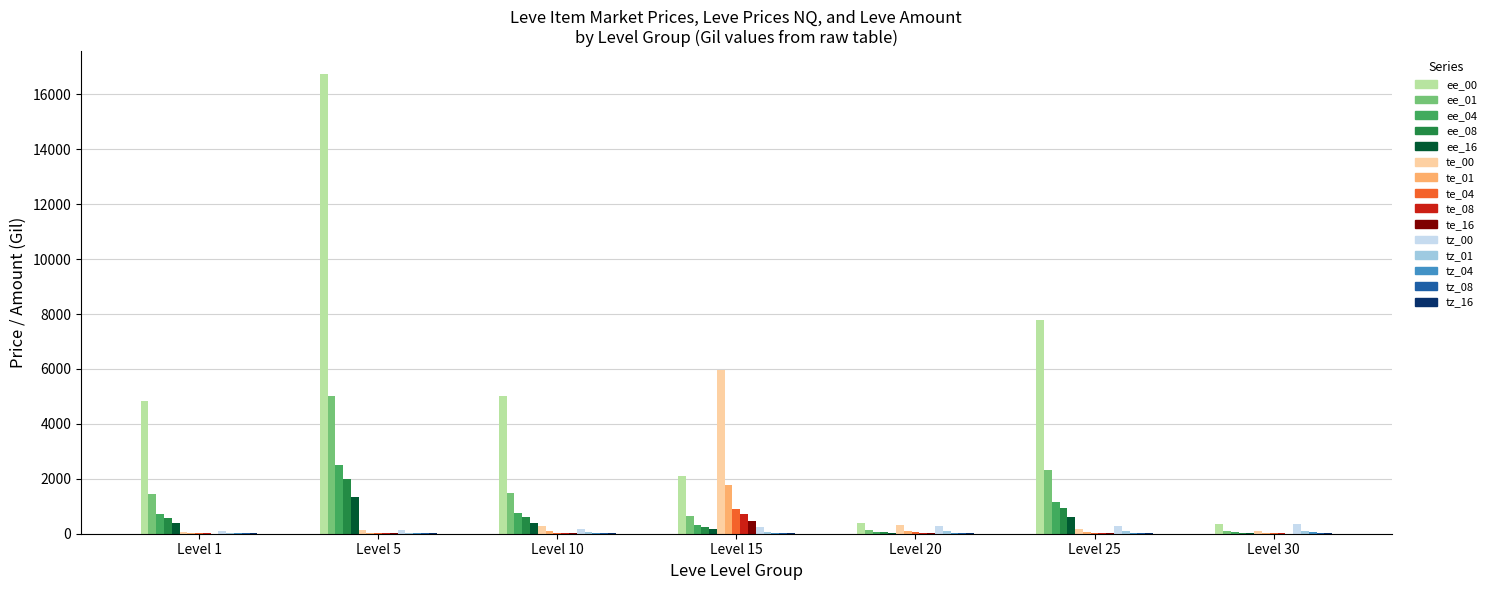

The value of ee_04 at Level 5 is 1736.8. True or false?

False